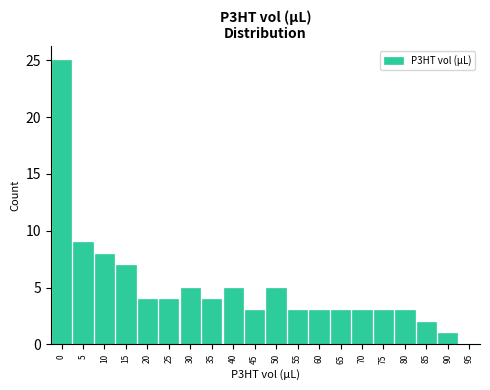

Reading right to left, list all the values displayed in this chart.

95=0	90=1	85=2	80=3	75=3	70=3	65=3	60=3	55=3	50=5	45=3	40=5	35=4	30=5	25=4	20=4	15=7	10=8	5=9	0=25